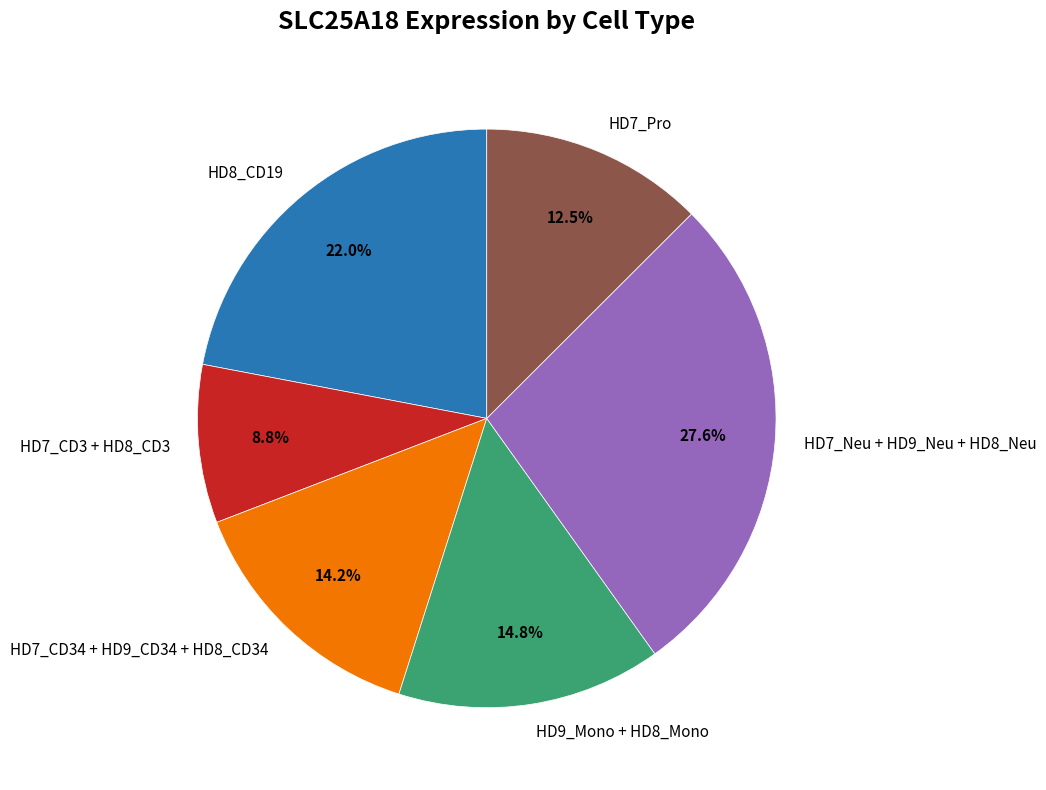

What is the smallest slice in the pie chart?

HD7_CD3 + HD8_CD3